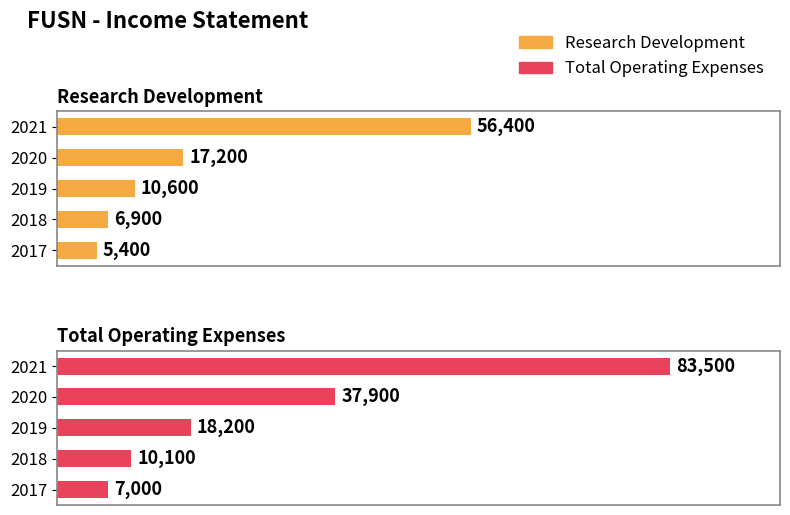

How many categories are shown in the chart?

5